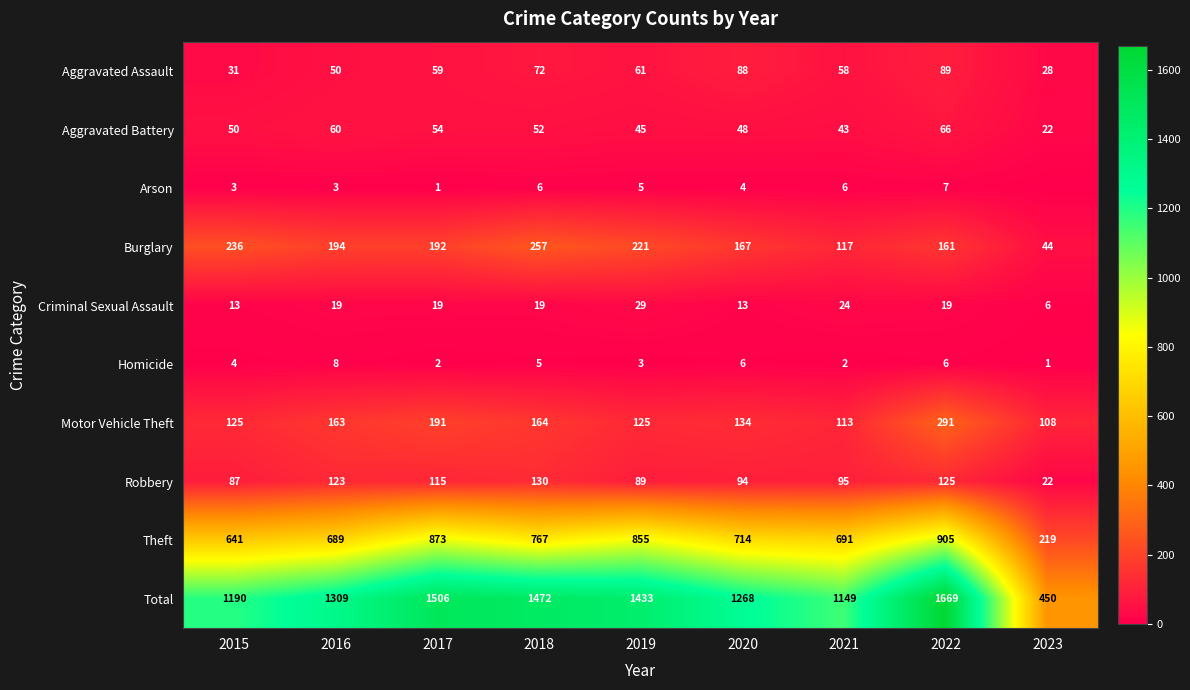

At which label is Robbery closest to 76?

2015